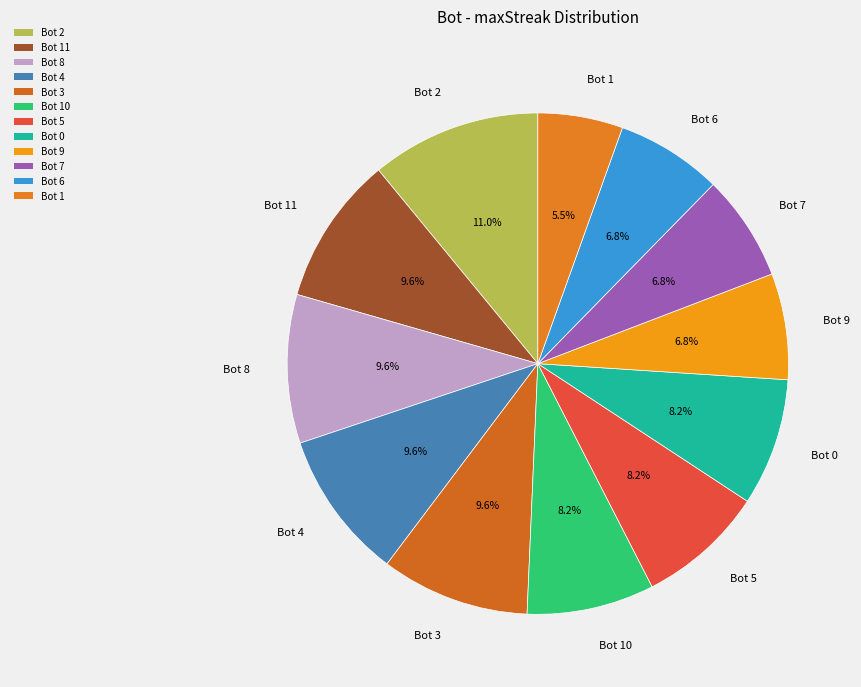

Does Bot 6 represent more than half of the total?

No